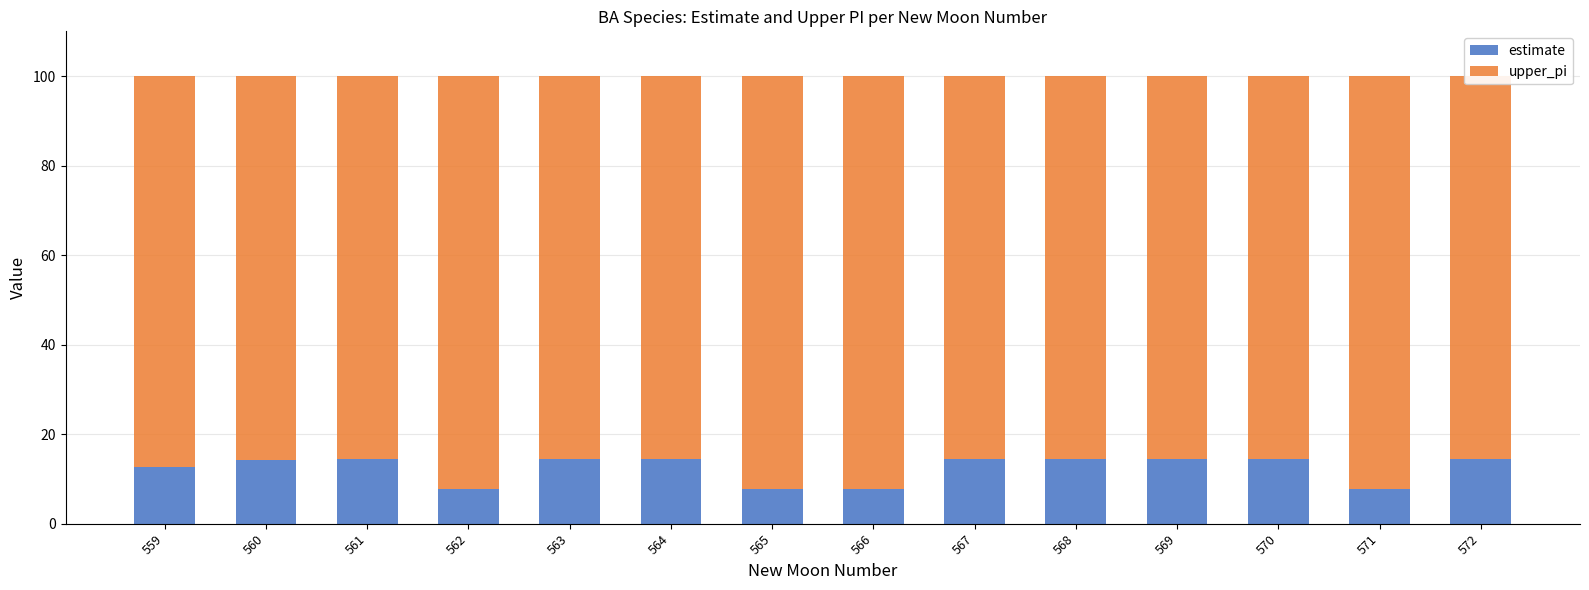

What is the average value of the estimate series?

12.3